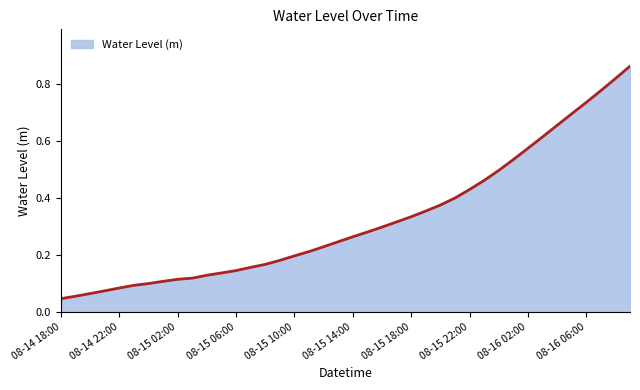

What is the average value?

0.3